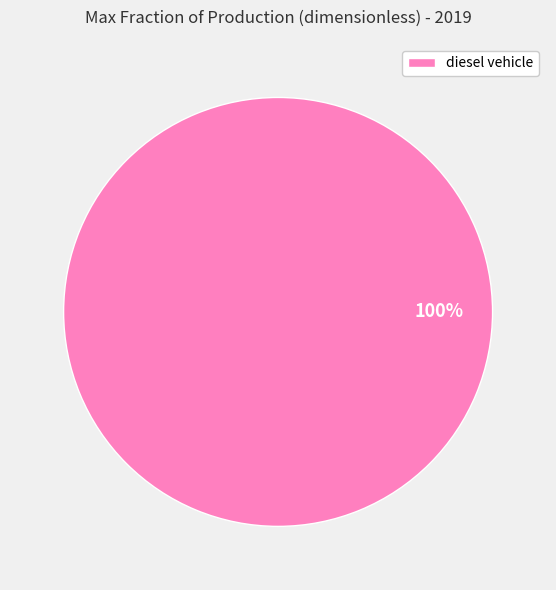

Does any single category account for the majority?

Yes